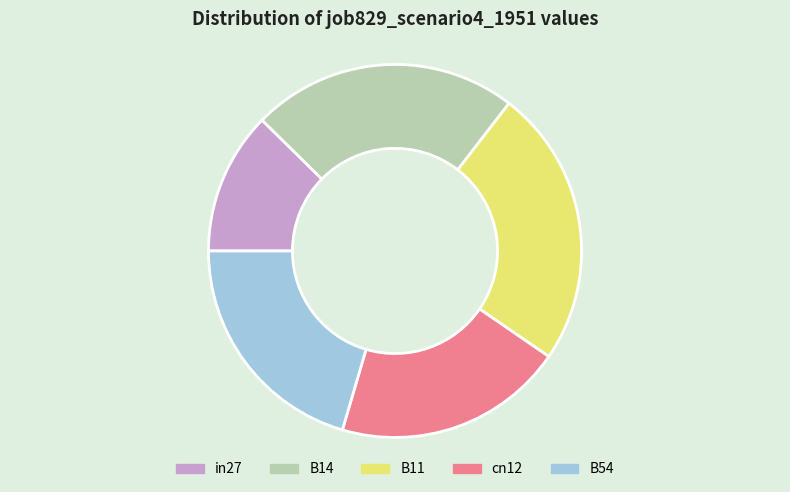

Which has a higher value, B11 or B54?

B11